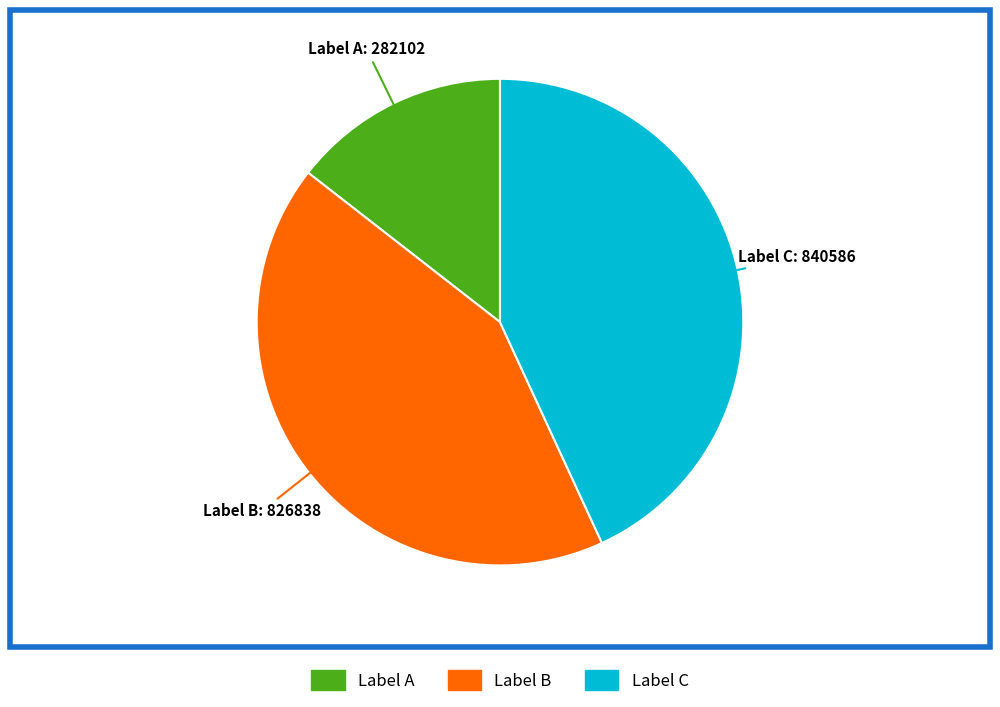

Is there a majority slice in this chart?

No